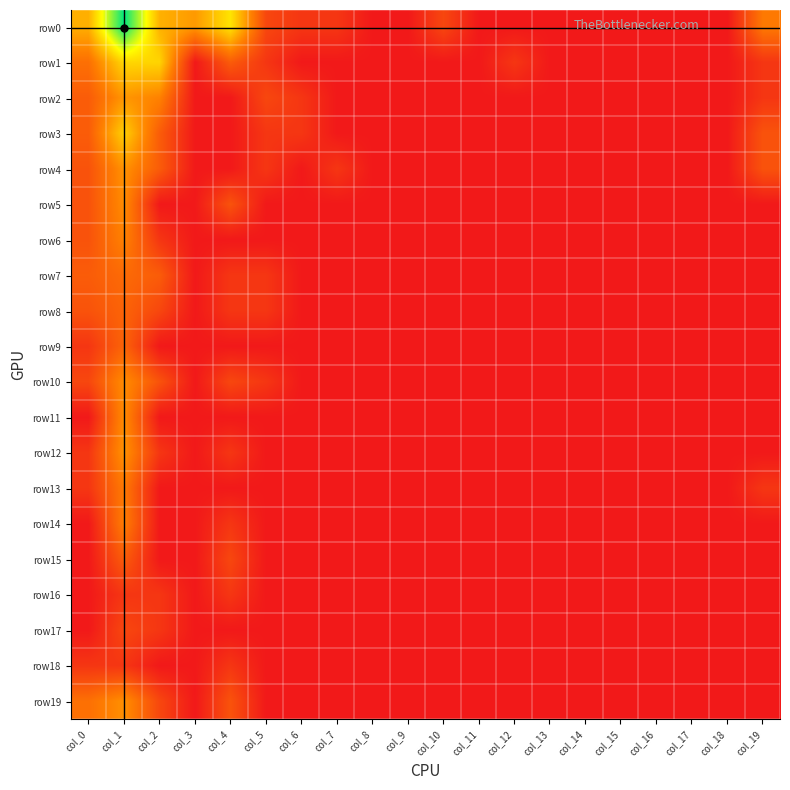

Rank the series at col_19 from lowest to highest value.

row5, row6, row7, row8, row9, row10, row11, row12, row14, row15, row16, row17, row18, row19, row1, row2, row13, row3, row4, row0